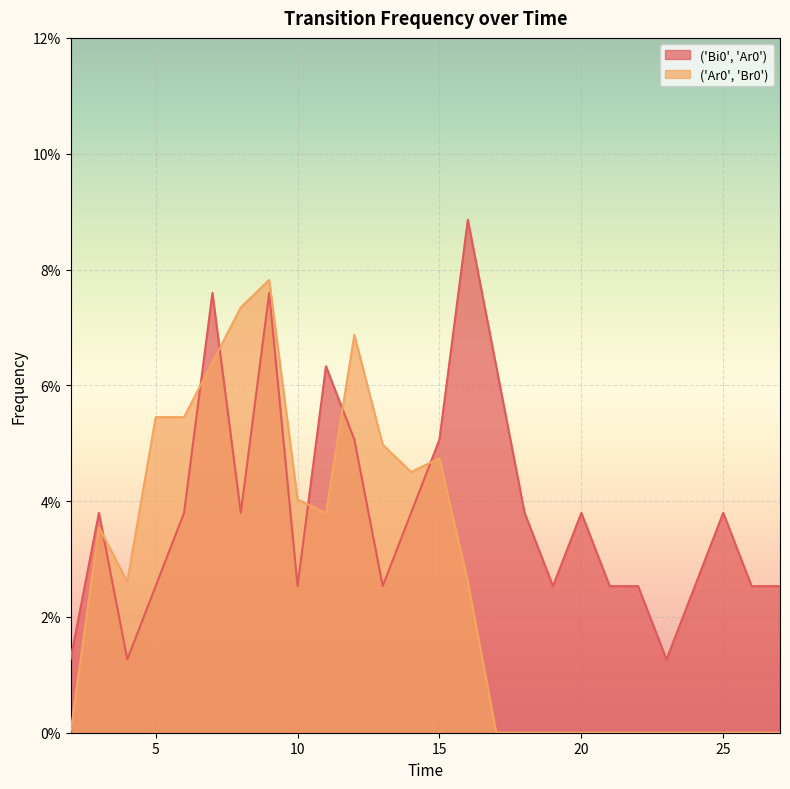

How many times do ('Ar0', 'Br0') and ('Bi0', 'Ar0') cross each other?

6